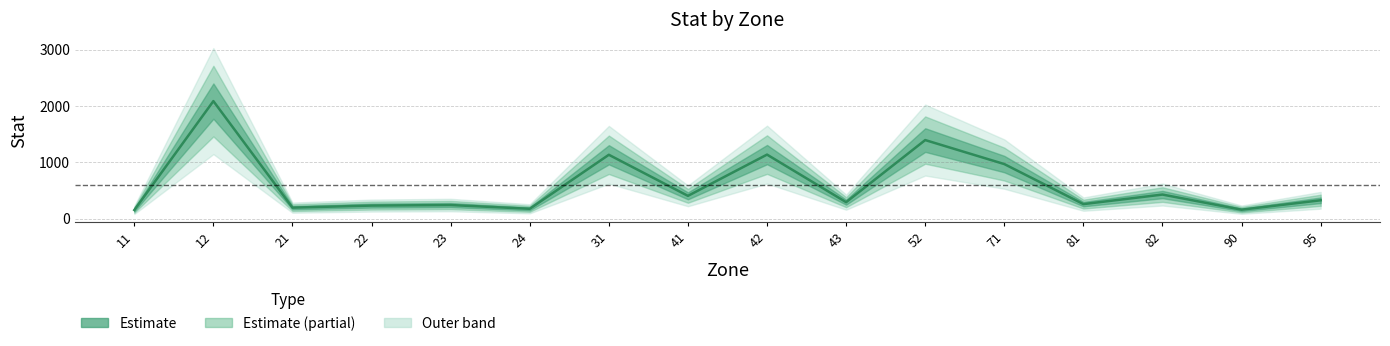

The chart shows a value of 545.5 at 95. True or false?

False